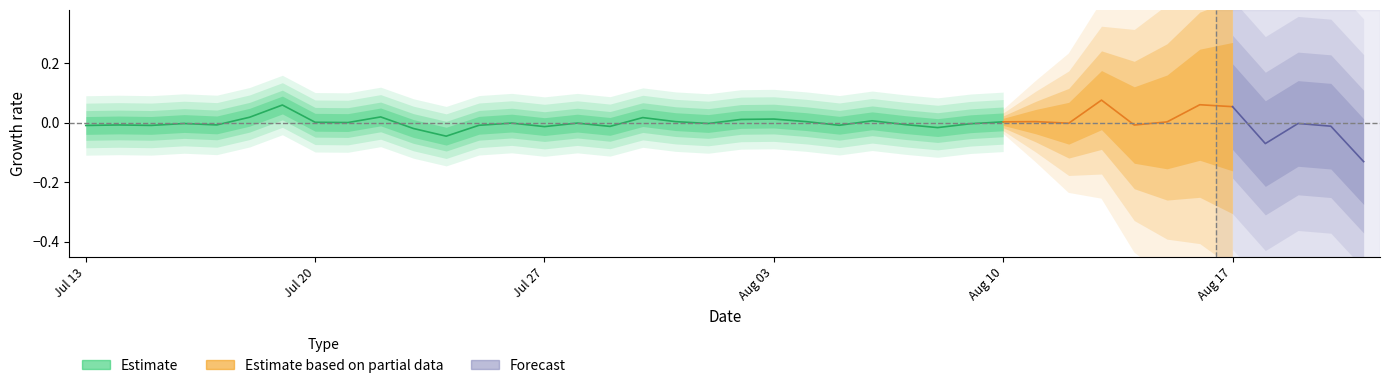

At which category does the data reach its first local peak?

2